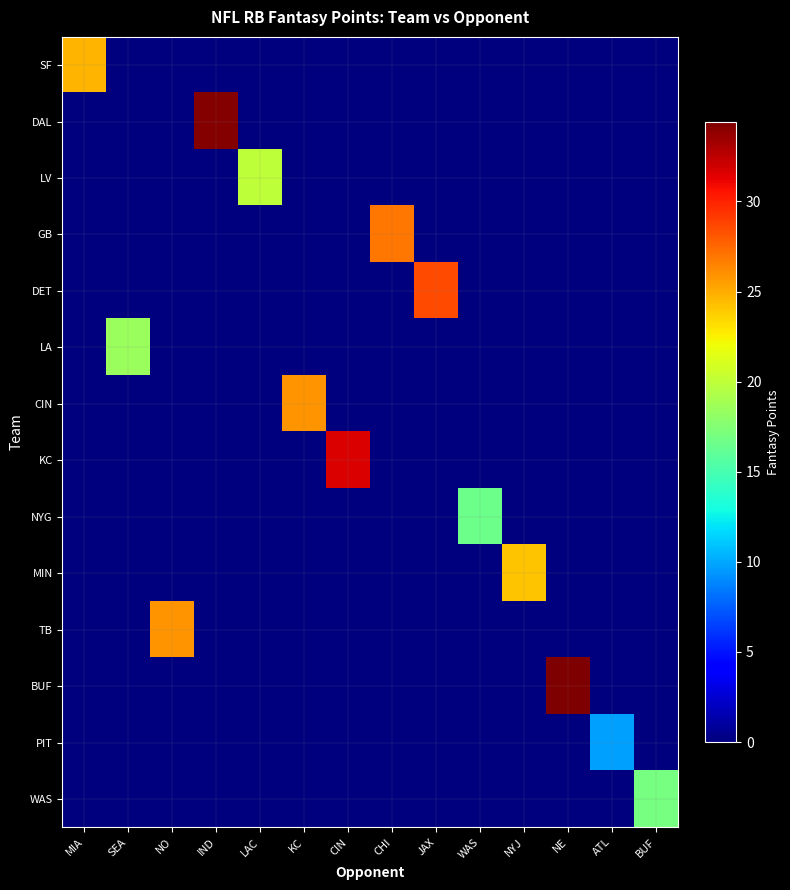

Reading right to left, transcribe all the data shown in this chart.

SF: BUF=0.0	ATL=0.0	NE=0.0	NYJ=0.0	WAS=0.0	JAX=0.0	CHI=0.0	CIN=0.0	KC=0.0	LAC=0.0	IND=0.0	NO=0.0	SEA=0.0	MIA=24.6
DAL: BUF=0.0	ATL=0.0	NE=0.0	NYJ=0.0	WAS=0.0	JAX=0.0	CHI=0.0	CIN=0.0	KC=0.0	LAC=0.0	IND=34.2	NO=0.0	SEA=0.0	MIA=0.0
LV: BUF=0.0	ATL=0.0	NE=0.0	NYJ=0.0	WAS=0.0	JAX=0.0	CHI=0.0	CIN=0.0	KC=0.0	LAC=20.0	IND=0.0	NO=0.0	SEA=0.0	MIA=0.0
GB: BUF=0.0	ATL=0.0	NE=0.0	NYJ=0.0	WAS=0.0	JAX=0.0	CHI=26.9	CIN=0.0	KC=0.0	LAC=0.0	IND=0.0	NO=0.0	SEA=0.0	MIA=0.0
DET: BUF=0.0	ATL=0.0	NE=0.0	NYJ=0.0	WAS=0.0	JAX=28.6	CHI=0.0	CIN=0.0	KC=0.0	LAC=0.0	IND=0.0	NO=0.0	SEA=0.0	MIA=0.0
LA: BUF=0.0	ATL=0.0	NE=0.0	NYJ=0.0	WAS=0.0	JAX=0.0	CHI=0.0	CIN=0.0	KC=0.0	LAC=0.0	IND=0.0	NO=0.0	SEA=18.5	MIA=0.0
CIN: BUF=0.0	ATL=0.0	NE=0.0	NYJ=0.0	WAS=0.0	JAX=0.0	CHI=0.0	CIN=0.0	KC=25.8	LAC=0.0	IND=0.0	NO=0.0	SEA=0.0	MIA=0.0
KC: BUF=0.0	ATL=0.0	NE=0.0	NYJ=0.0	WAS=0.0	JAX=0.0	CHI=0.0	CIN=31.6	KC=0.0	LAC=0.0	IND=0.0	NO=0.0	SEA=0.0	MIA=0.0
NYG: BUF=0.0	ATL=0.0	NE=0.0	NYJ=0.0	WAS=16.6	JAX=0.0	CHI=0.0	CIN=0.0	KC=0.0	LAC=0.0	IND=0.0	NO=0.0	SEA=0.0	MIA=0.0
MIN: BUF=0.0	ATL=0.0	NE=0.0	NYJ=24.1	WAS=0.0	JAX=0.0	CHI=0.0	CIN=0.0	KC=0.0	LAC=0.0	IND=0.0	NO=0.0	SEA=0.0	MIA=0.0
TB: BUF=0.0	ATL=0.0	NE=0.0	NYJ=0.0	WAS=0.0	JAX=0.0	CHI=0.0	CIN=0.0	KC=0.0	LAC=0.0	IND=0.0	NO=25.8	SEA=0.0	MIA=0.0
BUF: BUF=0.0	ATL=0.0	NE=34.4	NYJ=0.0	WAS=0.0	JAX=0.0	CHI=0.0	CIN=0.0	KC=0.0	LAC=0.0	IND=0.0	NO=0.0	SEA=0.0	MIA=0.0
PIT: BUF=0.0	ATL=9.7	NE=0.0	NYJ=0.0	WAS=0.0	JAX=0.0	CHI=0.0	CIN=0.0	KC=0.0	LAC=0.0	IND=0.0	NO=0.0	SEA=0.0	MIA=0.0
WAS: BUF=17.0	ATL=0.0	NE=0.0	NYJ=0.0	WAS=0.0	JAX=0.0	CHI=0.0	CIN=0.0	KC=0.0	LAC=0.0	IND=0.0	NO=0.0	SEA=0.0	MIA=0.0